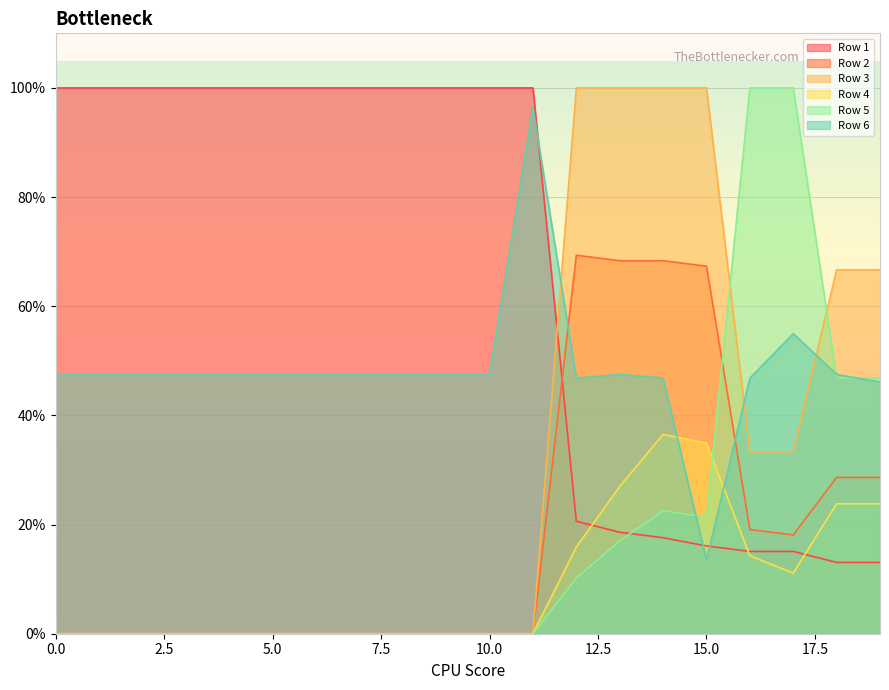

True or false: Row 2 has a value of 0.0 at 1.

True